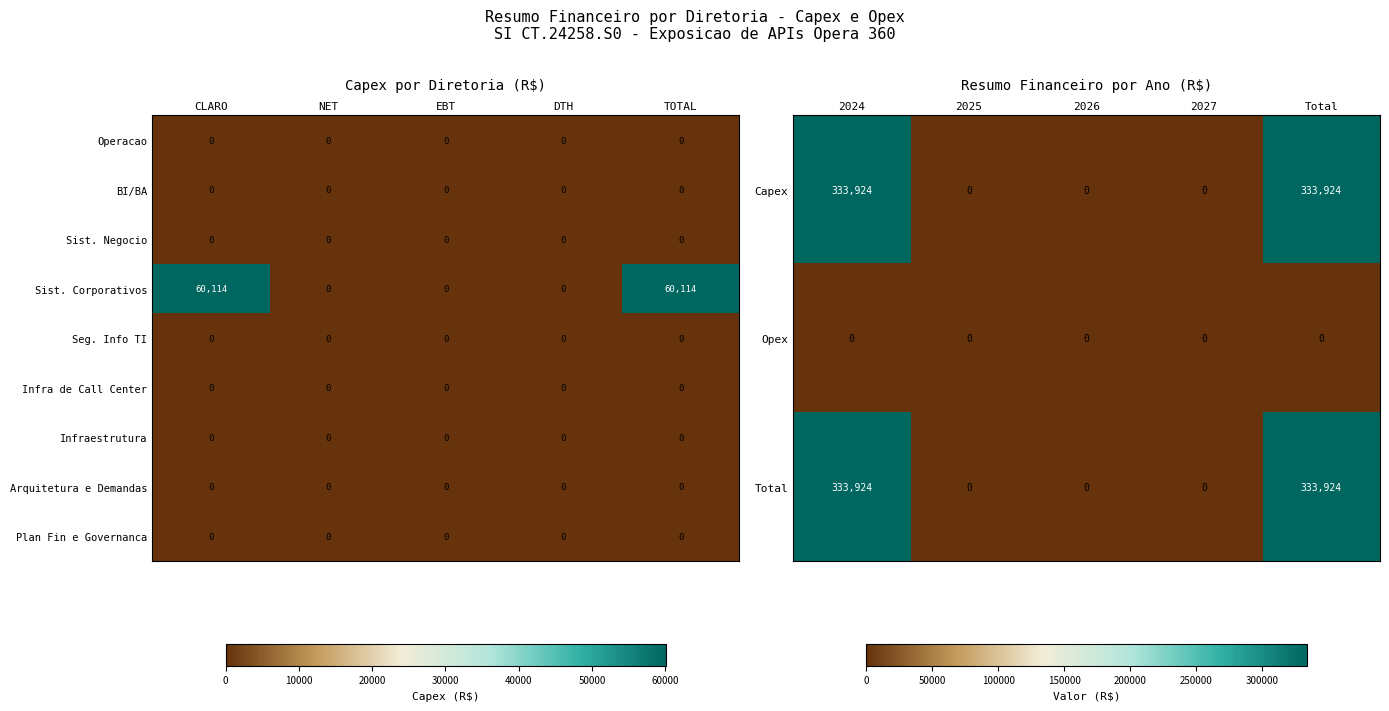

The BI/BA series shows 0 at CLARO. True or false?

True